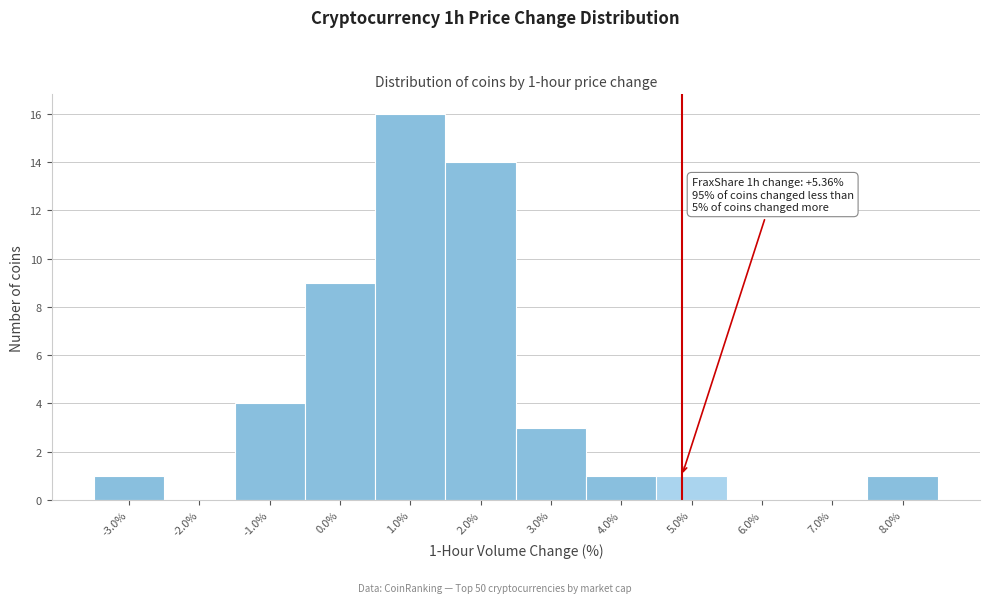

Reading left to right, list all the values displayed in this chart.

-3.0%=1	-2.0%=0	-1.0%=4	0.0%=9	1.0%=16	2.0%=14	3.0%=3	4.0%=1	5.0%=1	6.0%=0	7.0%=0	8.0%=1